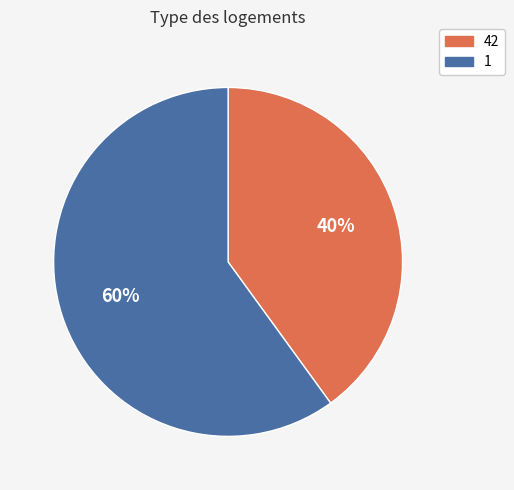

Do 42 and 1 together represent more than half of the pie?

Yes